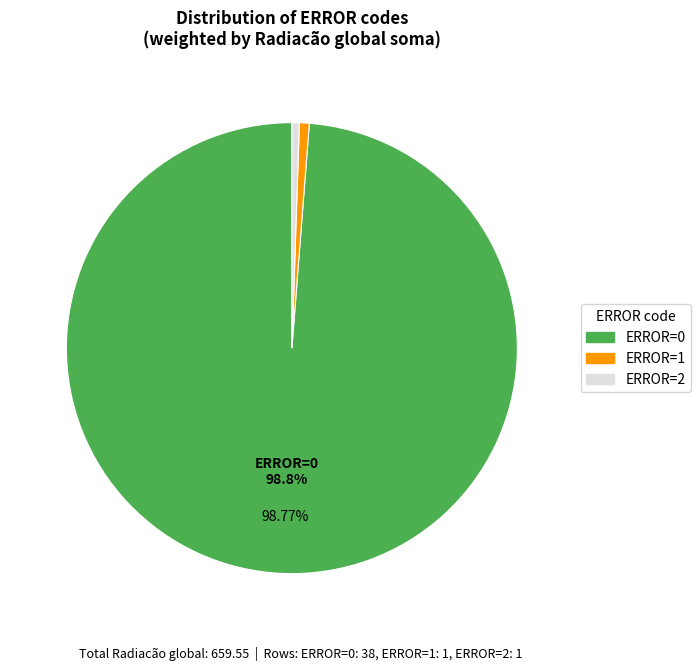

Is there a majority slice in this chart?

Yes